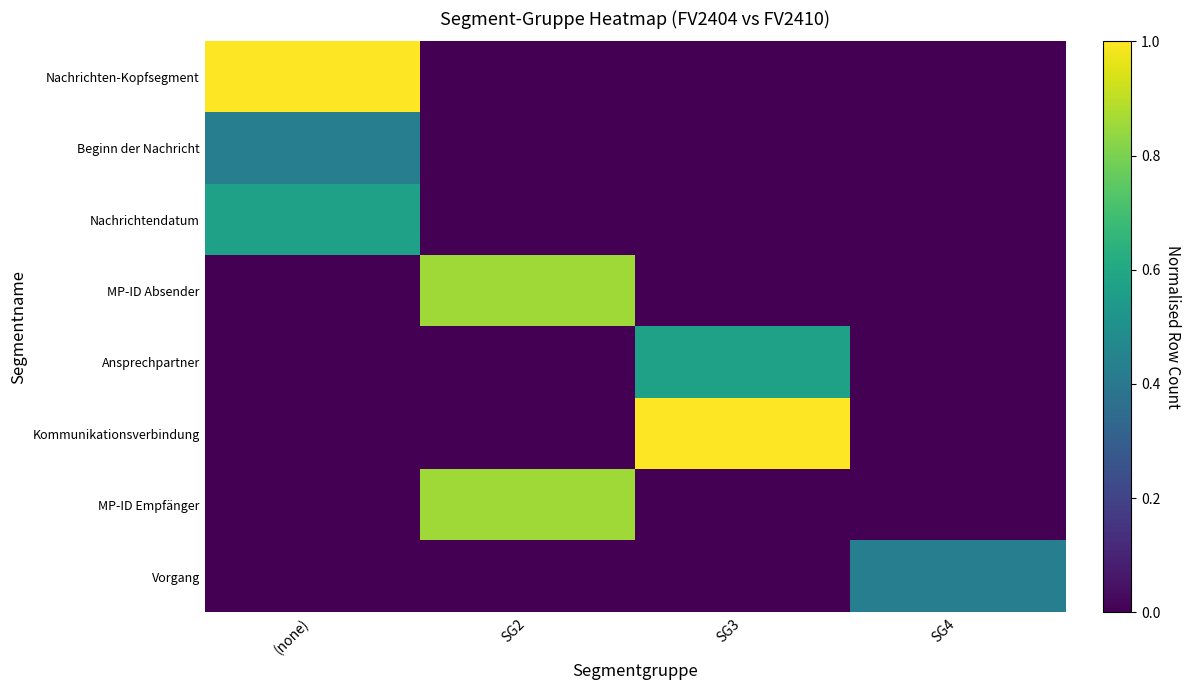

What is the difference between the highest and lowest values at SG4?

0.4